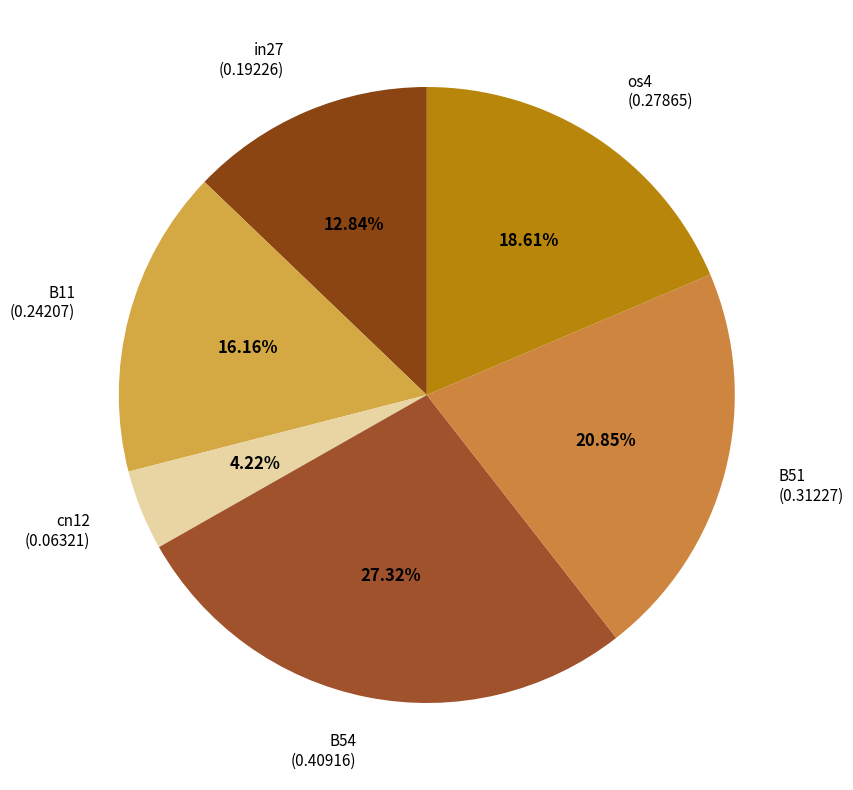

Which slice is the largest?

B54 (0.40916)